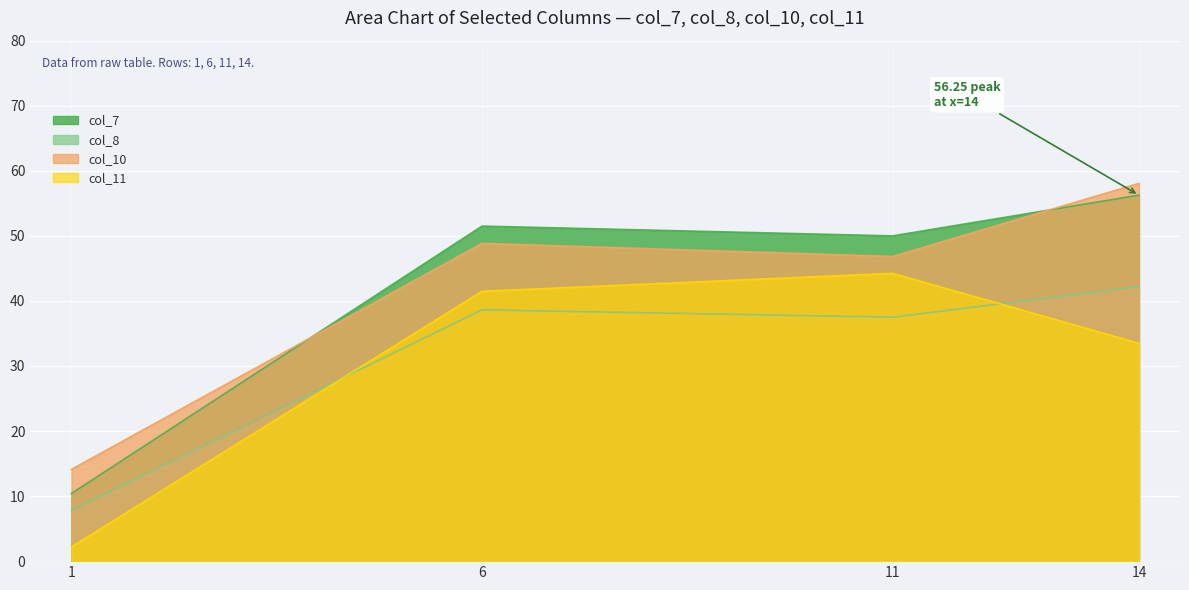

Where is the first local maximum for col_8?

6